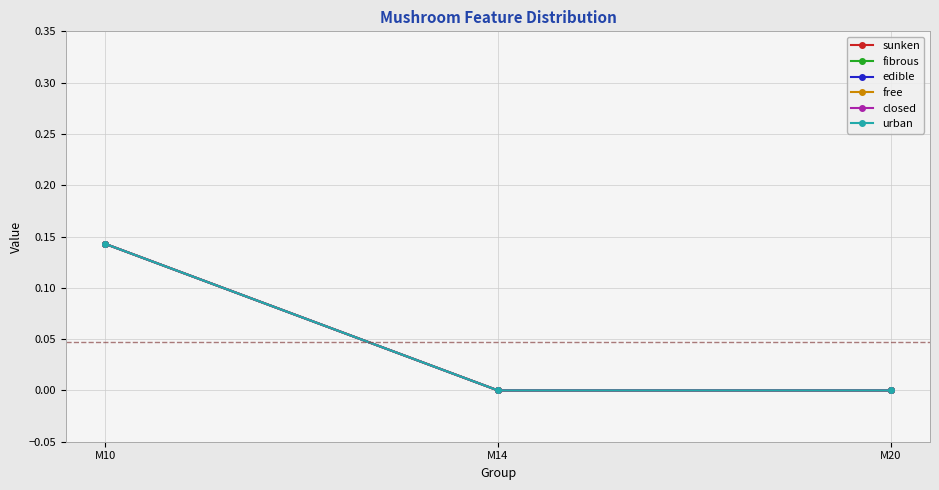

What is the sum of all fibrous values?

0.1